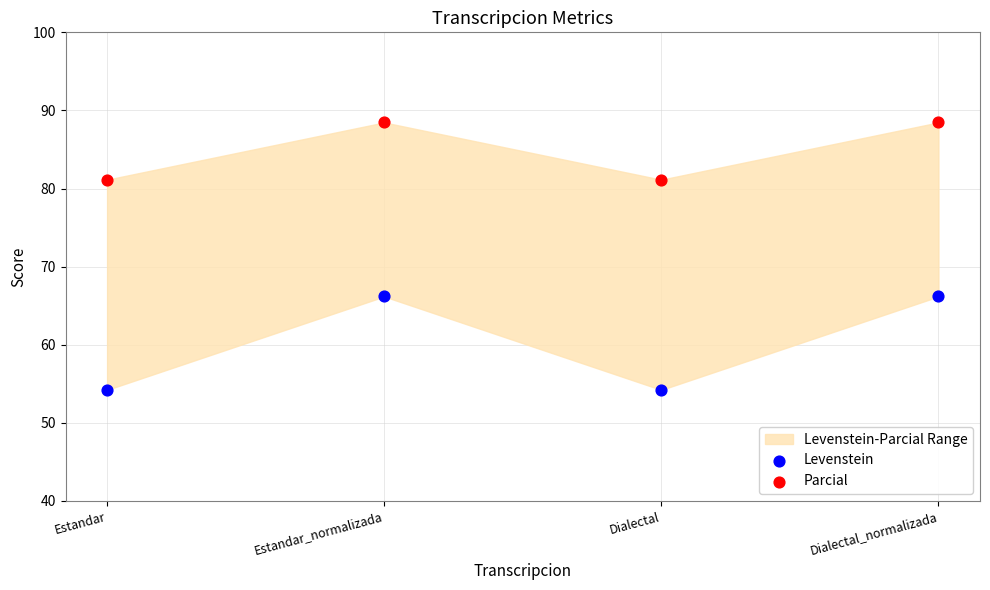

Which series has the largest Y range (max minus min)?

Levenstein